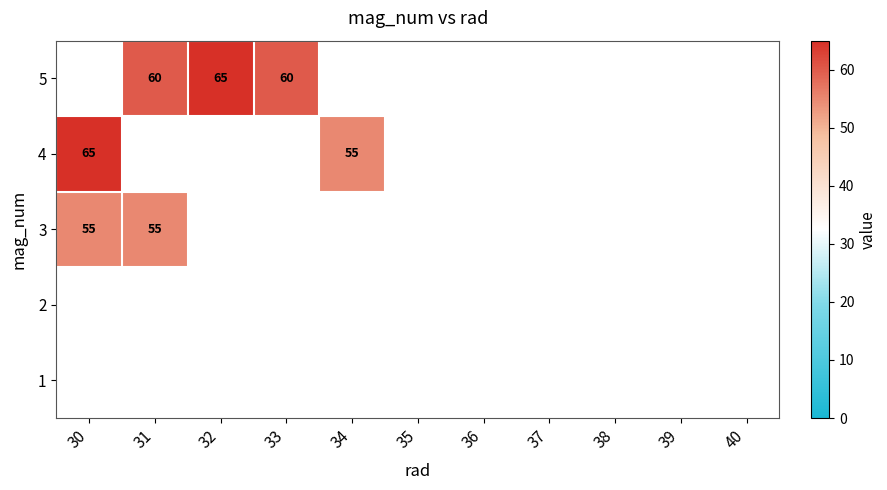

What is the smallest value displayed?

55.0